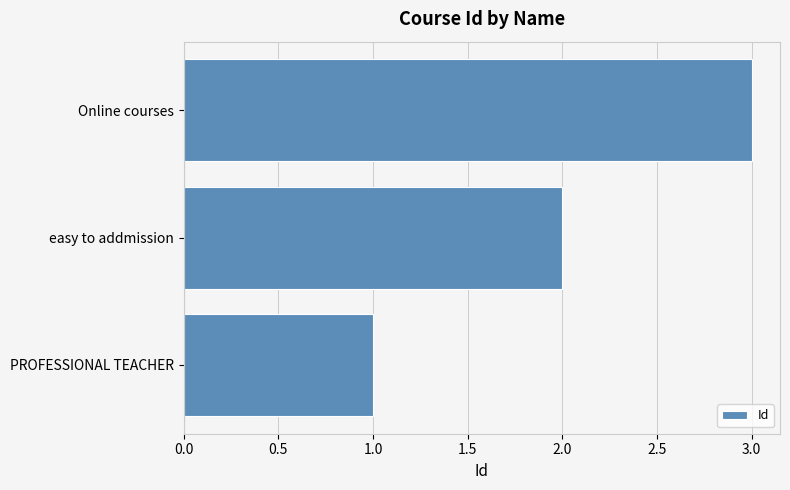

Does the chart contain any negative values?

No